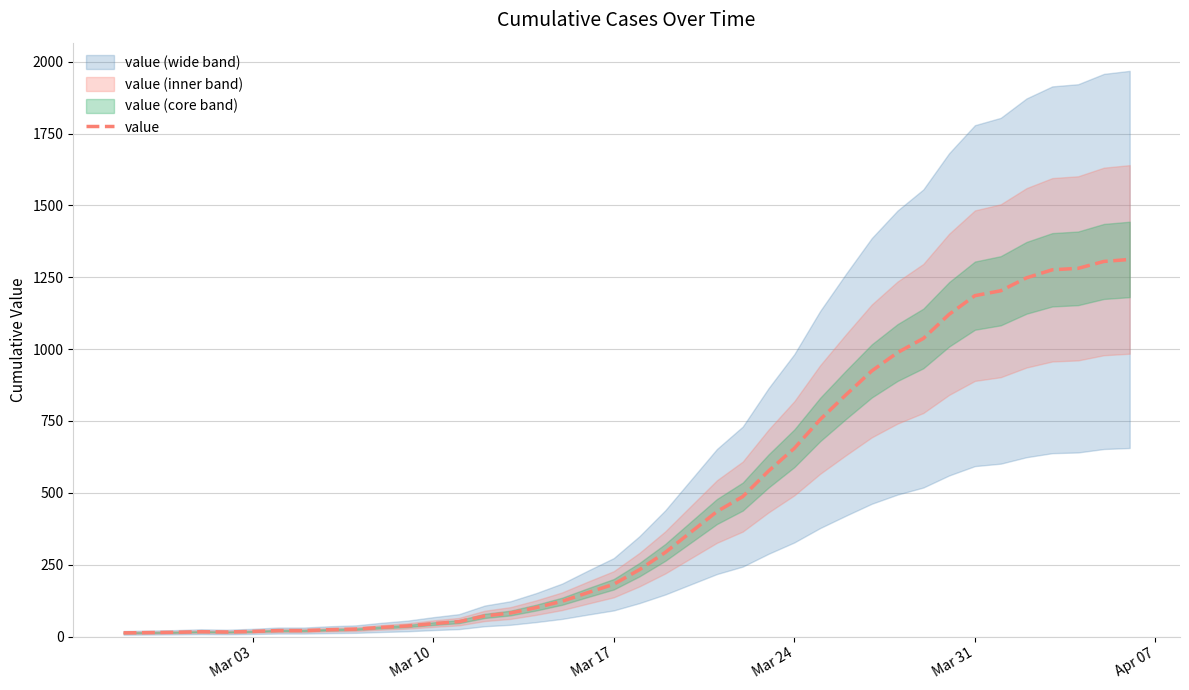

Is this an area chart (filled region under the line)?

No